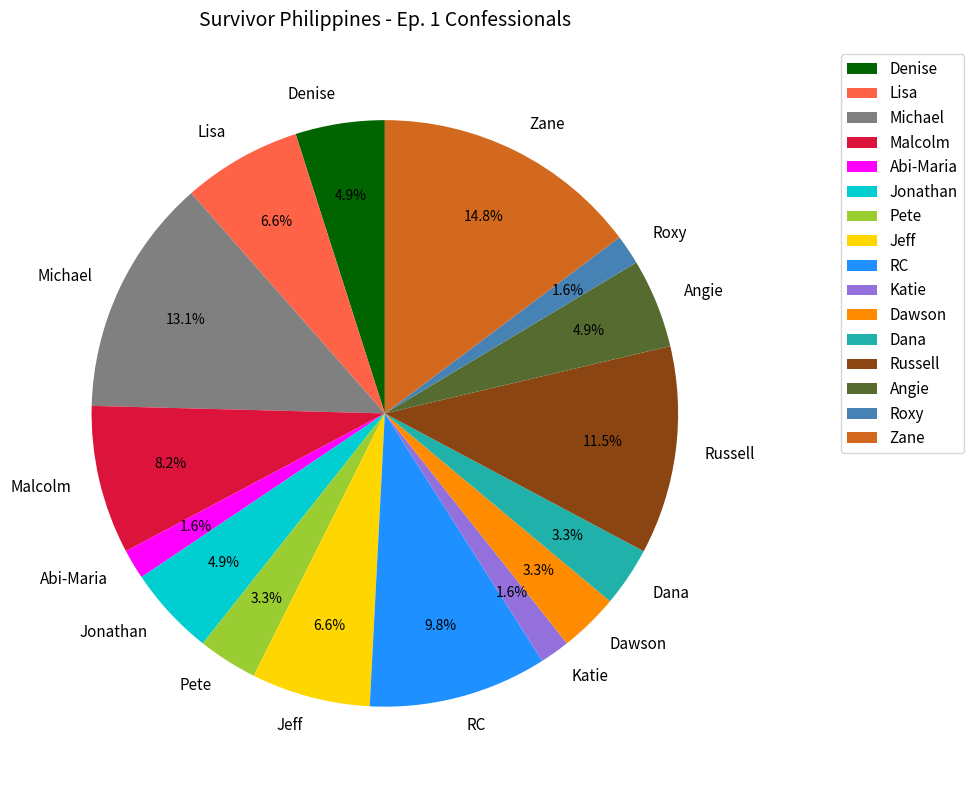

Does Katie account for over 50% of the chart?

No